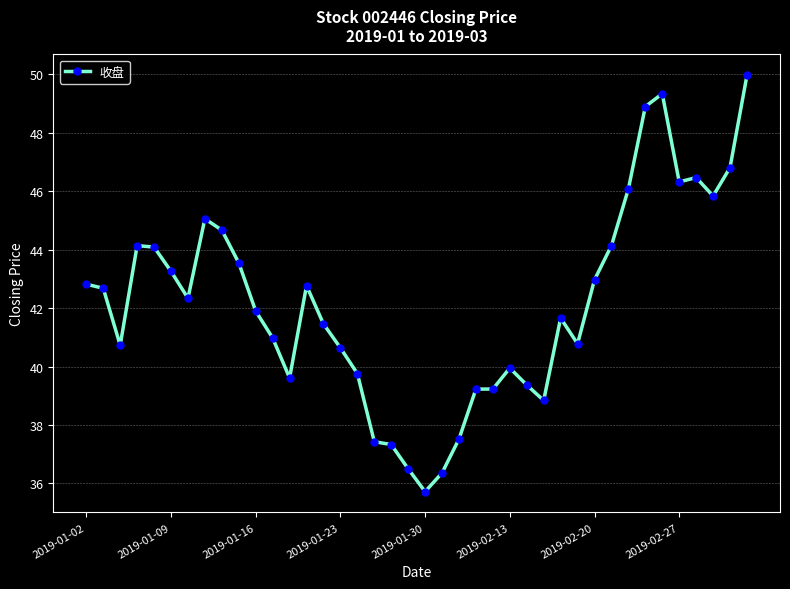

What is the difference between the second highest and second lowest values?

13.0